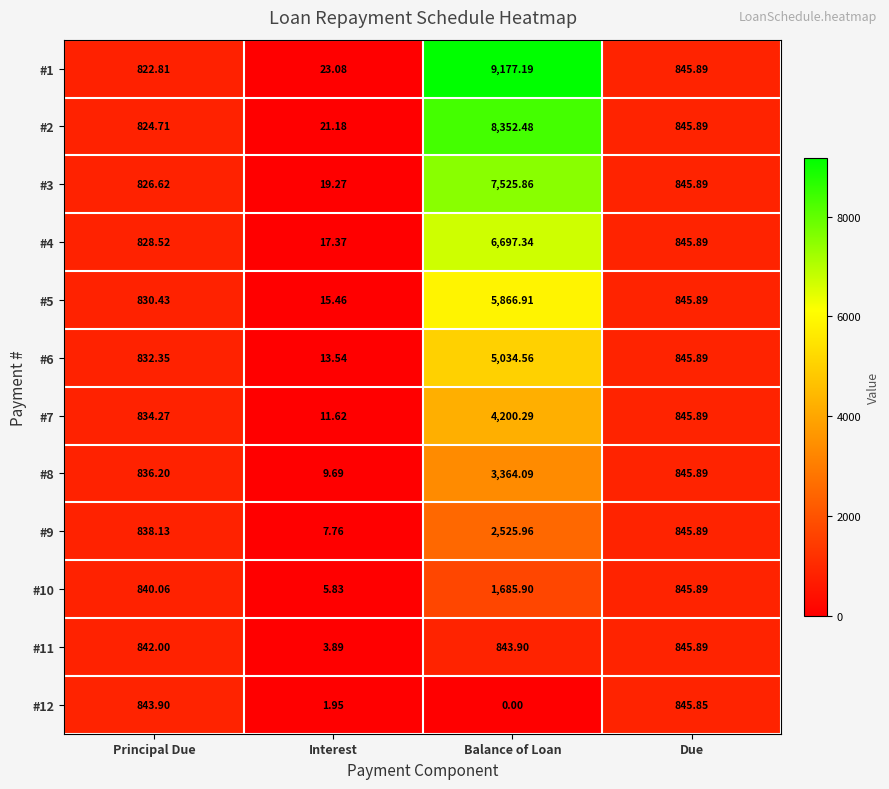

List the series in order of their peak value, highest first.

#1, #2, #3, #4, #5, #6, #7, #8, #9, #10, #11, #12